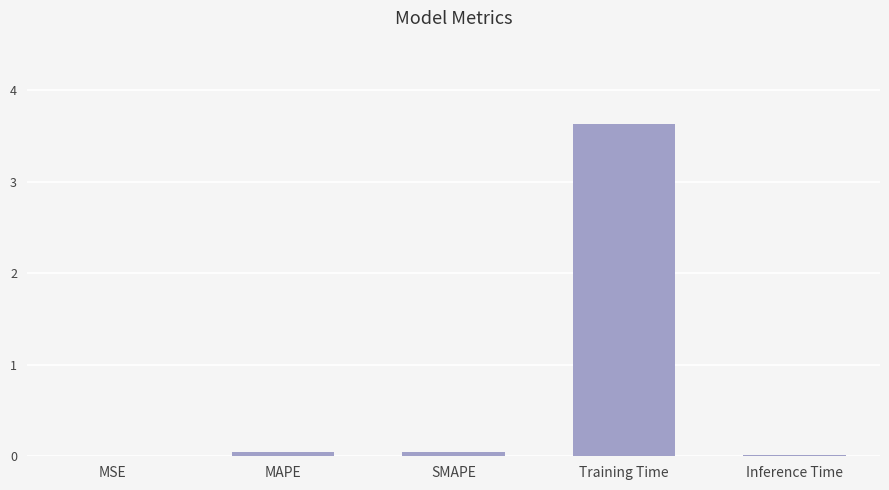

Count the number of categories in the chart.

5